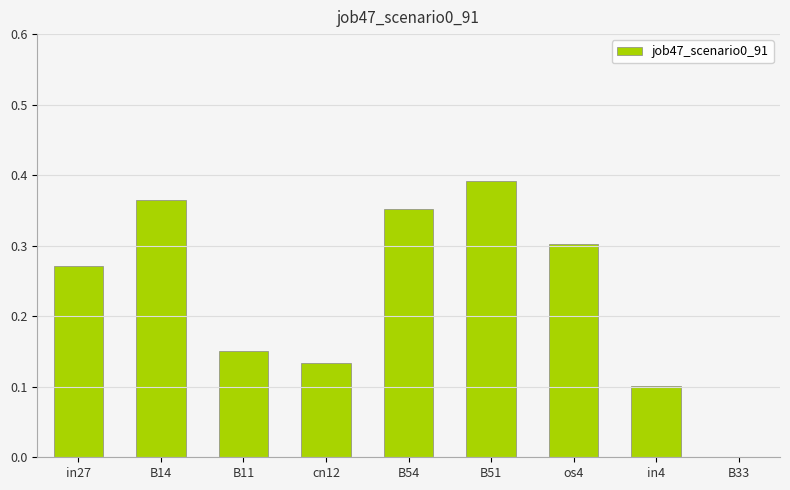

What is the sum of the values at B14 and B11?

0.5